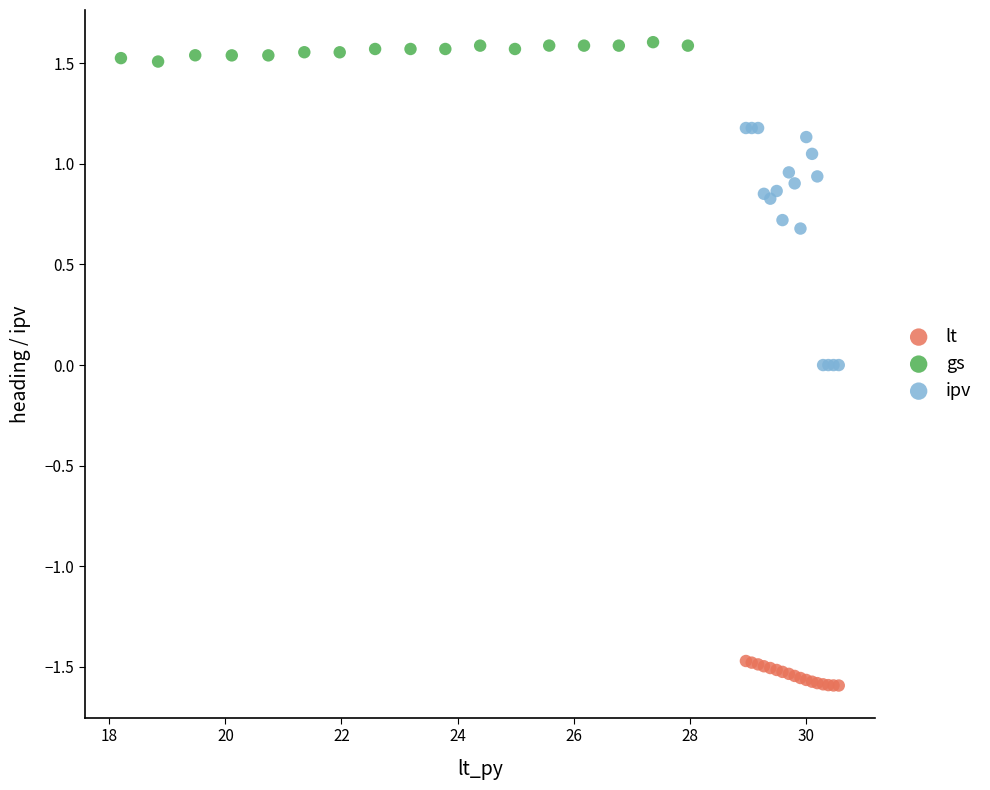

Which series reaches the maximum Y coordinate?

gs